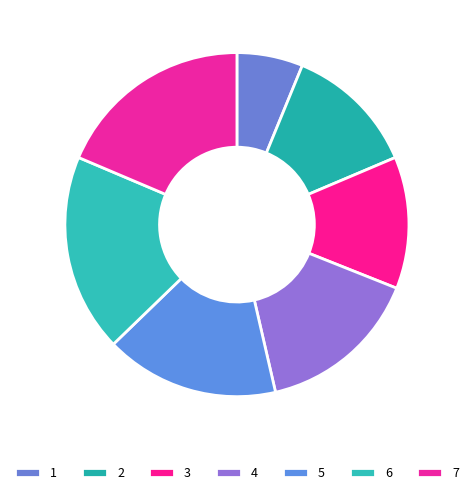

How many slices are in this pie chart?

7